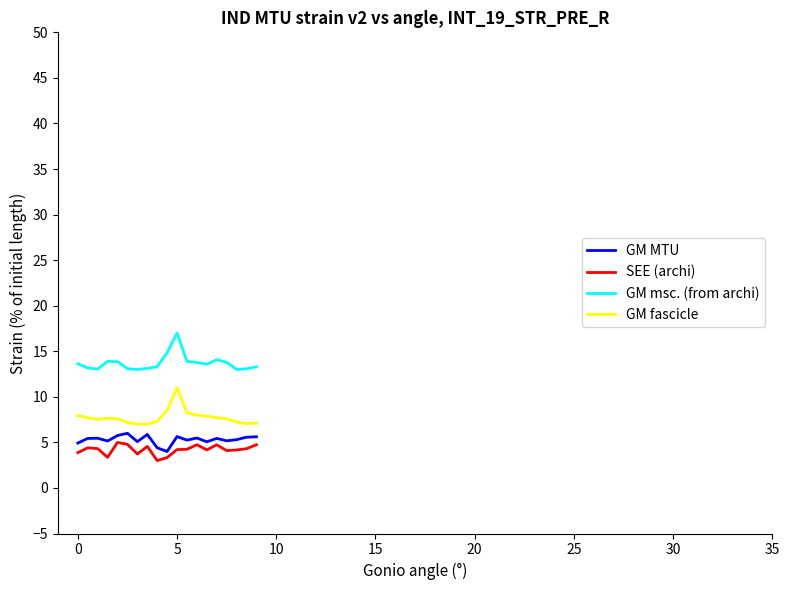

True or false: GM msc. (from archi) and GM MTU intersect in this chart.

False